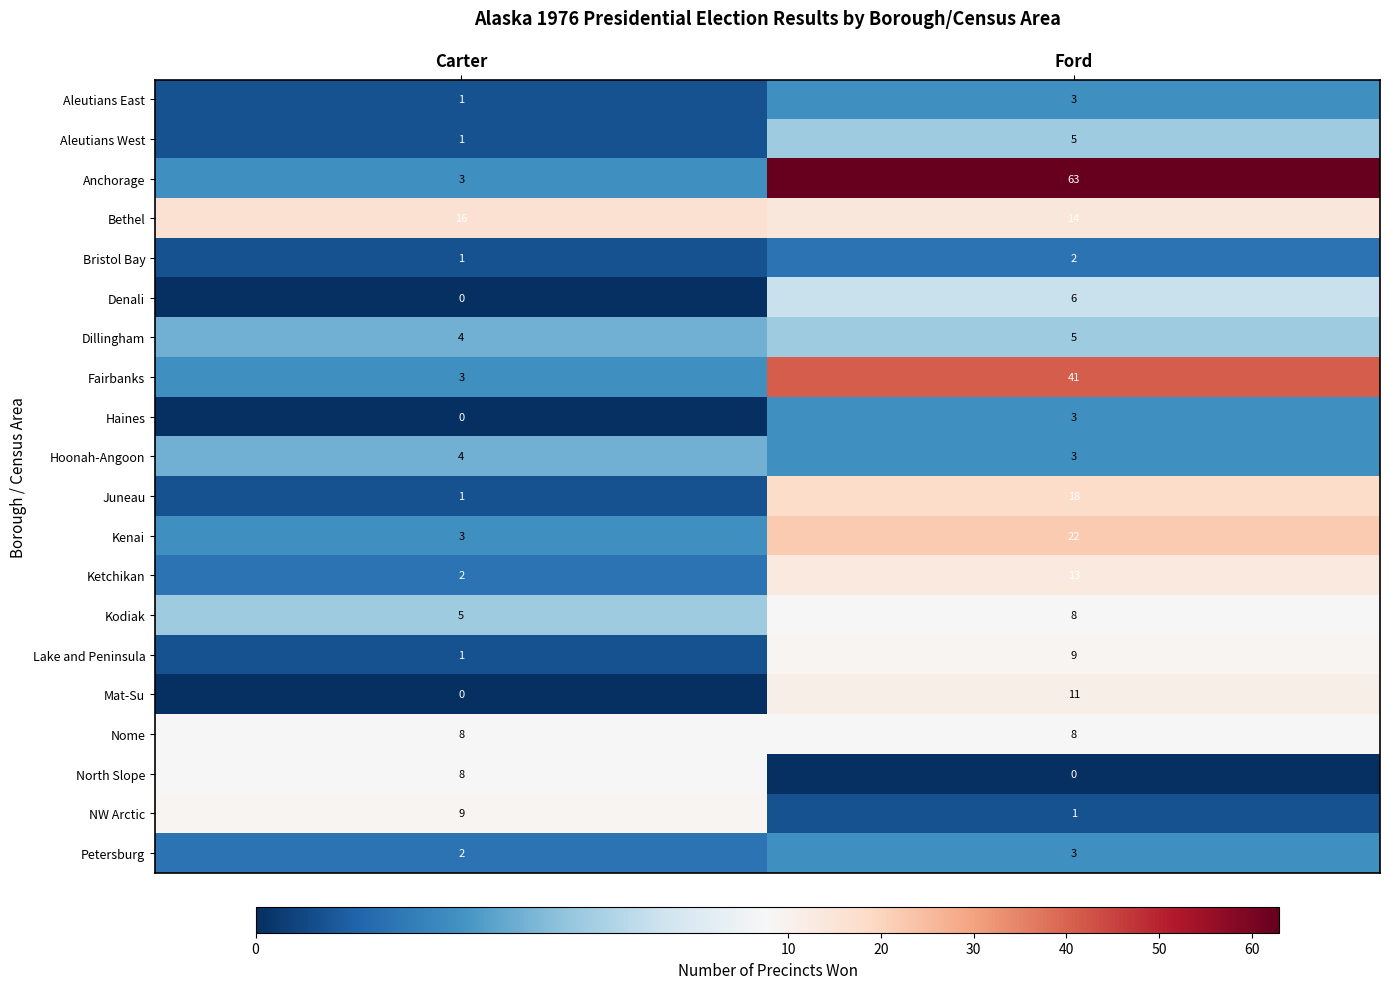

Which label corresponds to the largest value in the chart?

Ford